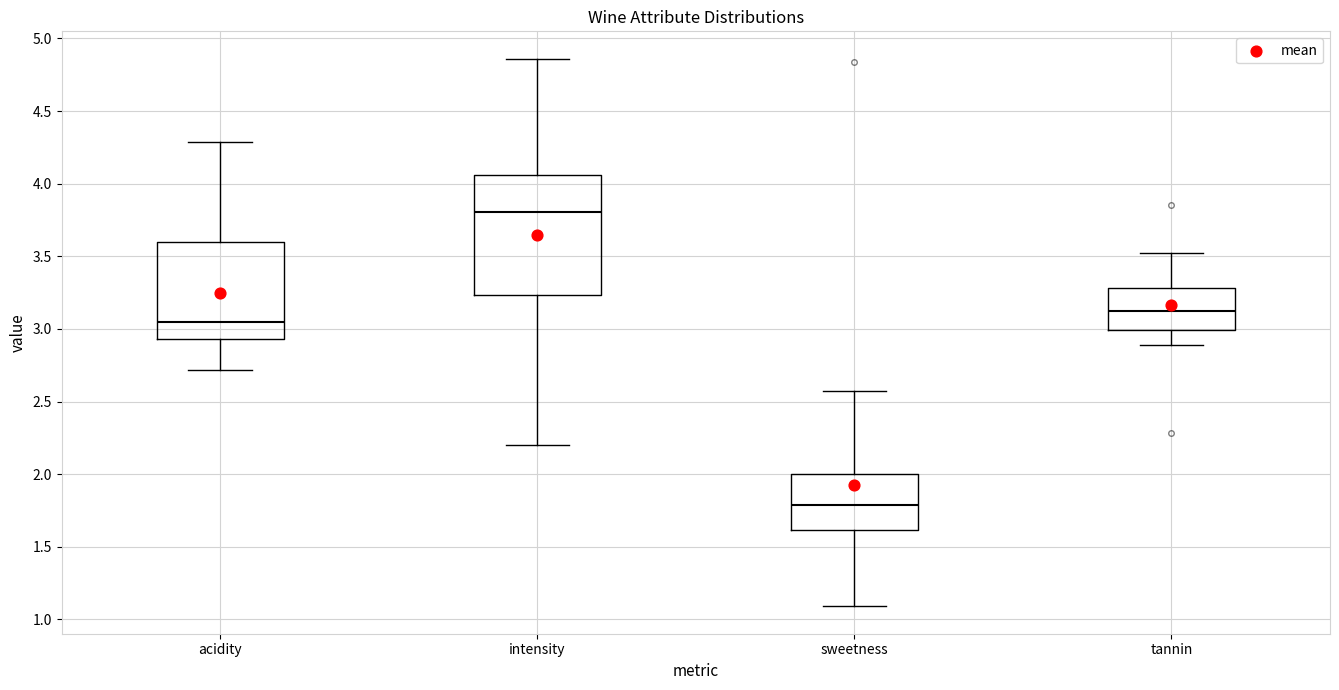

Reading left to right, read every box against the y-axis: the position of its median line, the range the box covers, and the ends of its whiskers. The values are not printed on the chart, so give them approximately, as read against the axis.

acidity: median 3.05, box 2.95 to 3.60, whiskers 2.70 to 4.30
intensity: median 3.80, box 3.25 to 4.05, whiskers 2.20 to 4.85
sweetness: median 1.80, box 1.60 to 2.00, whiskers 1.10 to 2.55
tannin: median 3.10, box 3.00 to 3.30, whiskers 2.90 to 3.50